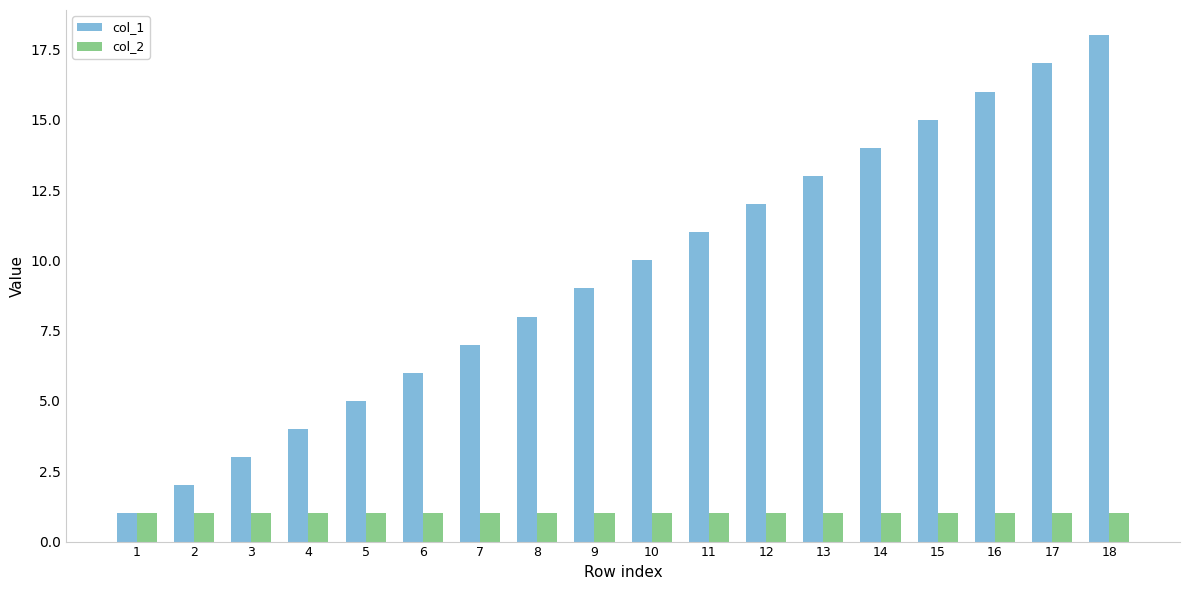

True or false: col_1 has a value of 12 at 12.

True